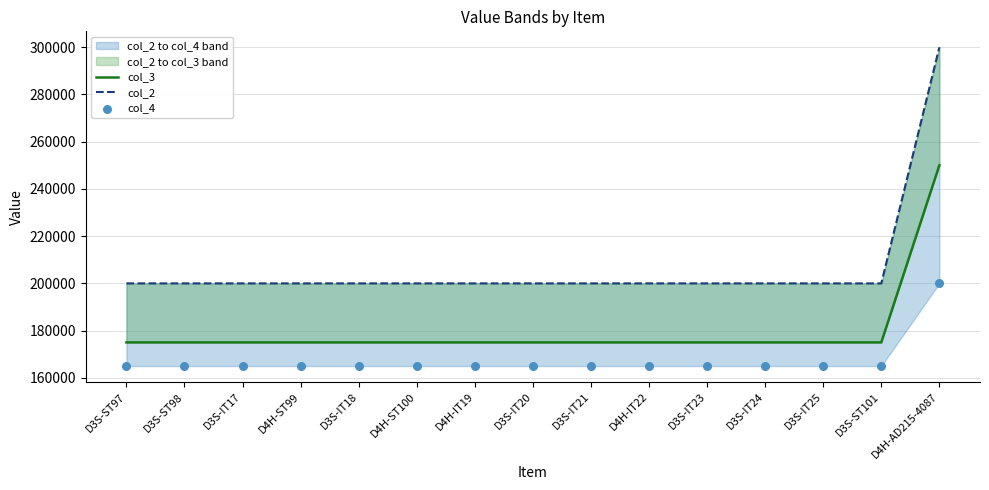

Which series has the widest spread of Y values?

col_2